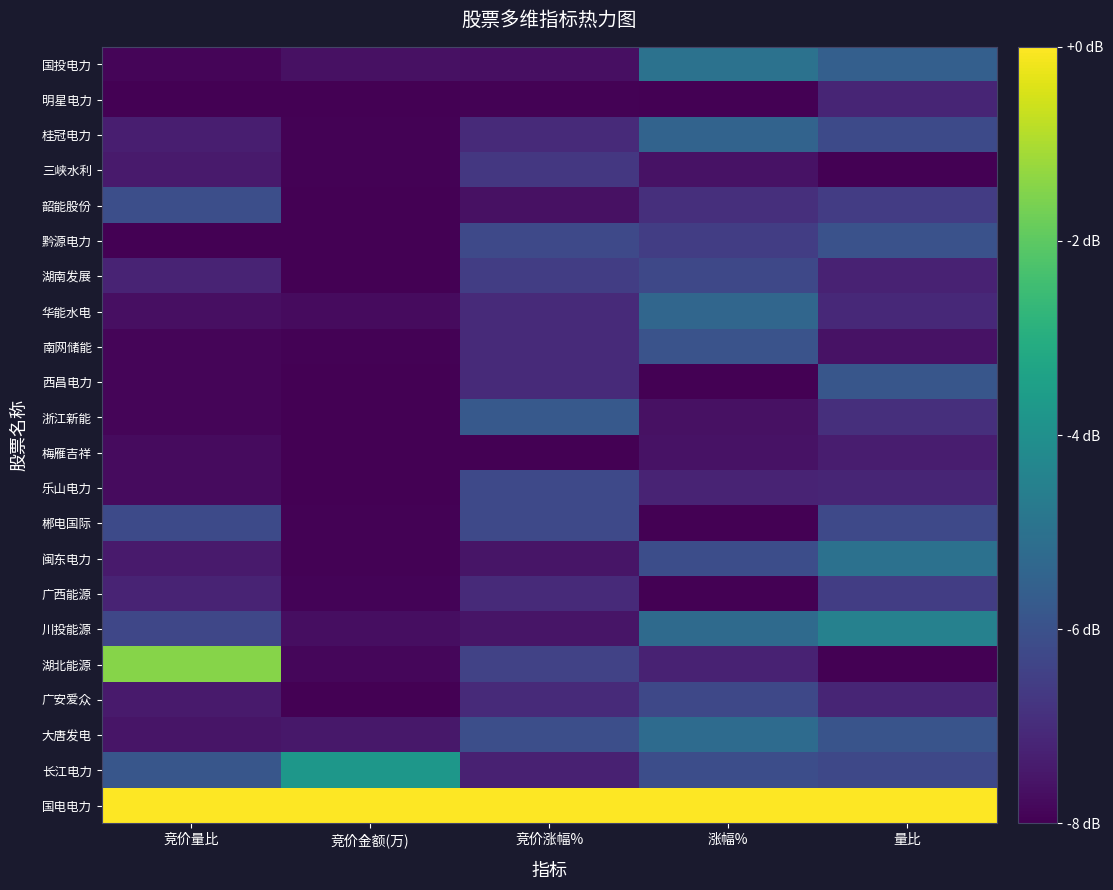

At how many categories does at least one series exceed 0?

5